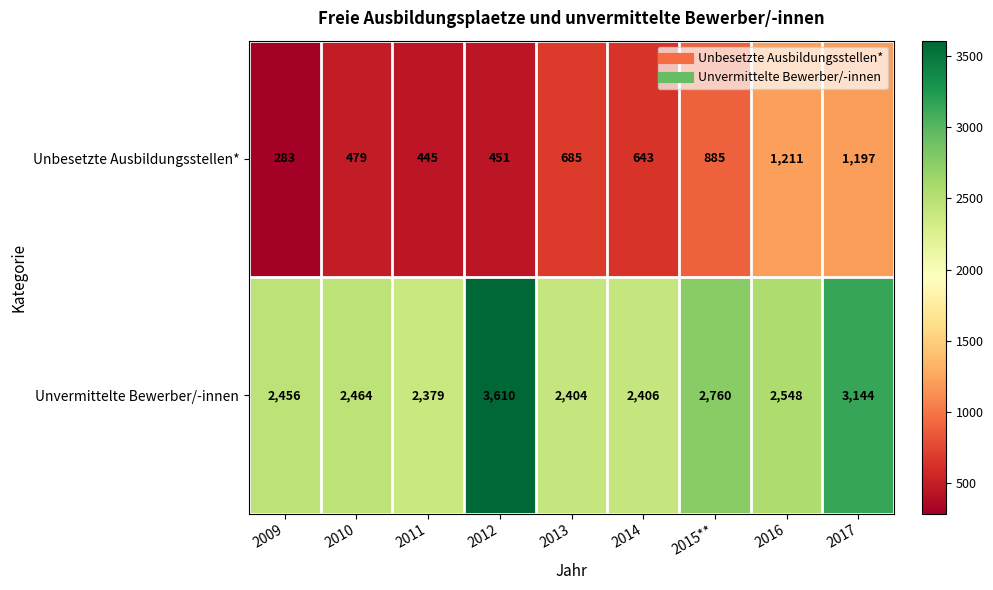

Which series changed the most between 2010 and 2014?

Unbesetzte Ausbildungsstellen*